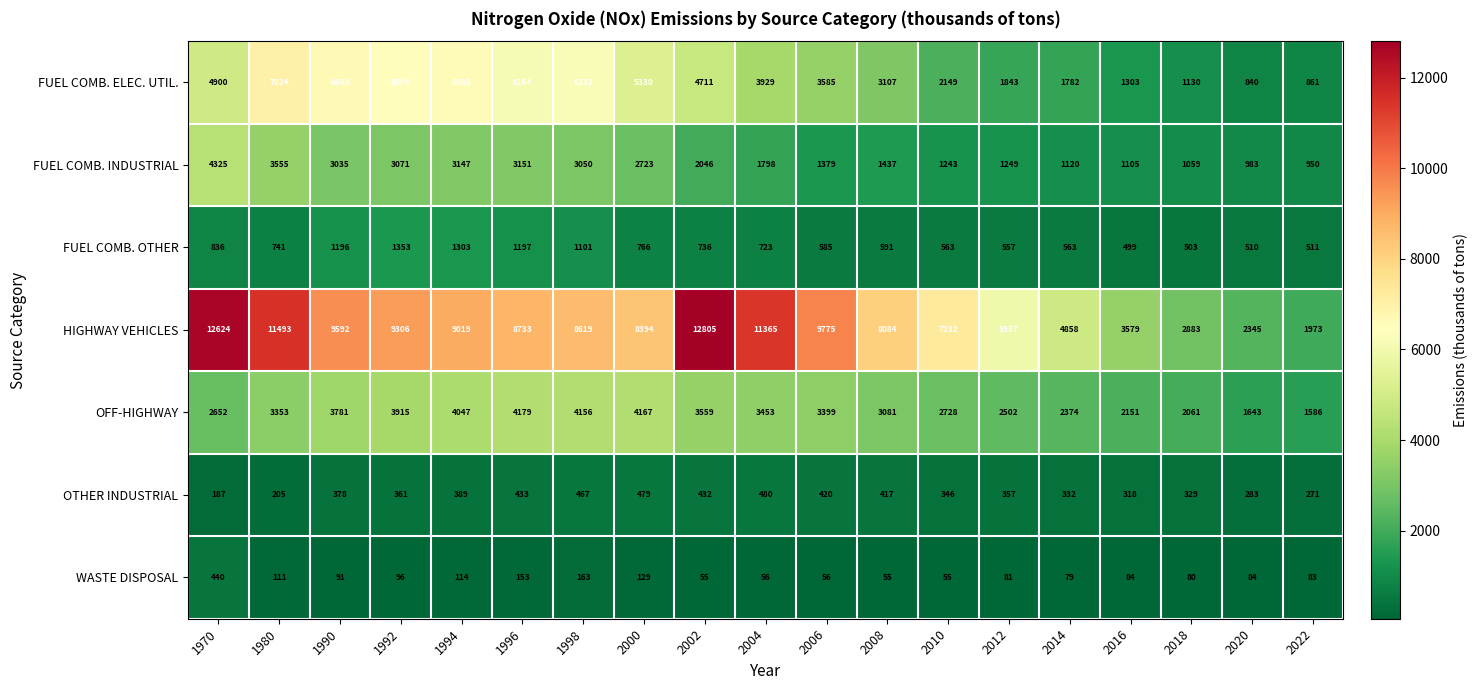

Is it true that OTHER INDUSTRIAL equals 432 at 2002?

True